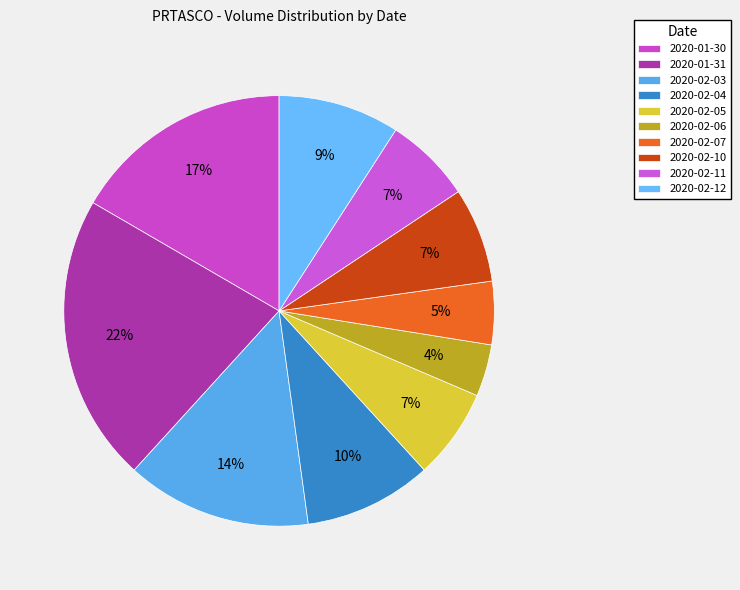

What is the change in value from 2020-02-06 to 2020-02-07?

+101300